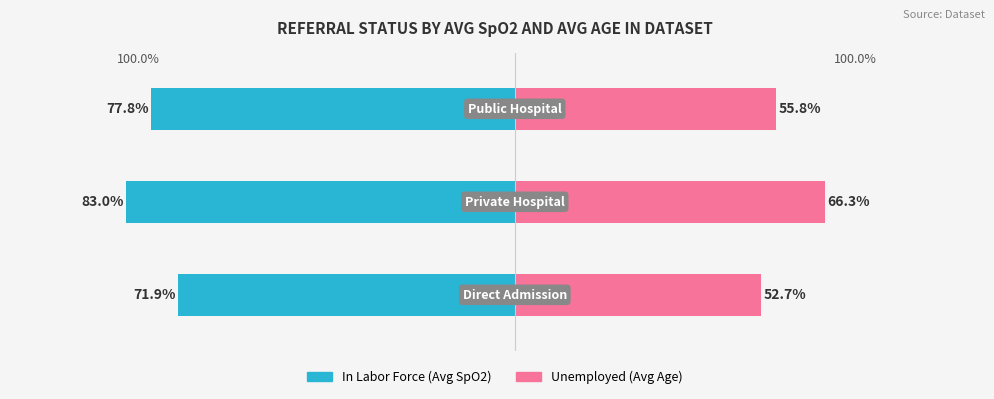

How many bars are there in each group?

2